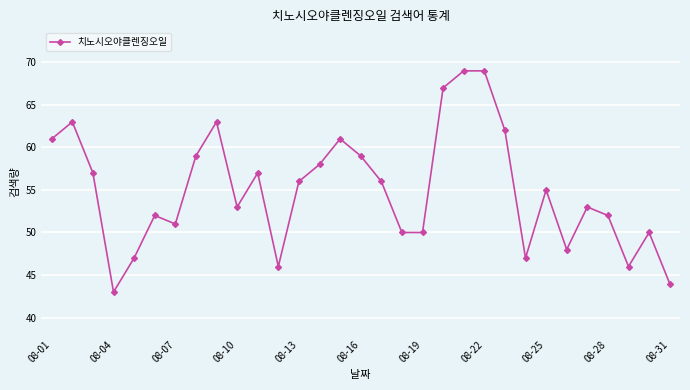

What is the value of the 16th point from the left?

59